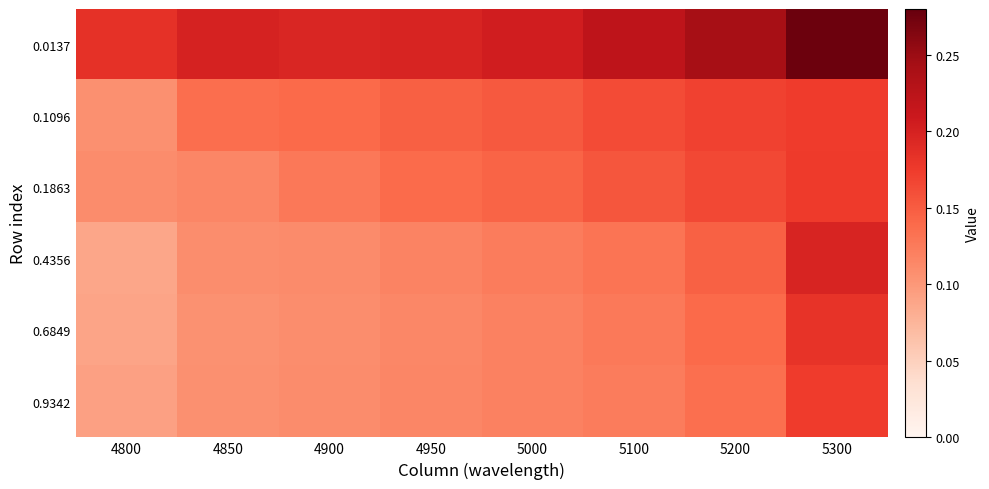

Which label corresponds to the largest value in the chart?

5300